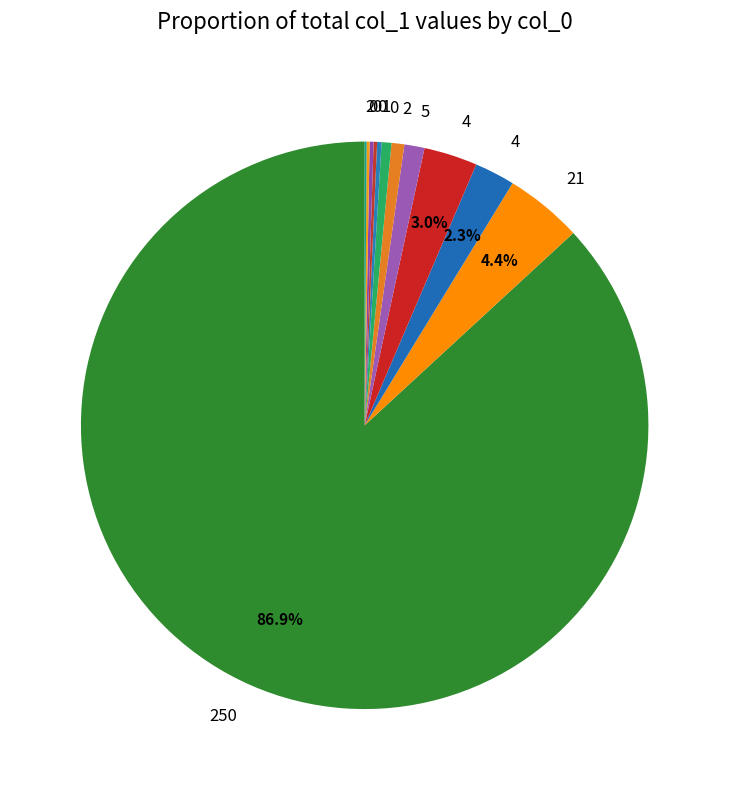

What is the smallest slice in the pie chart?

2